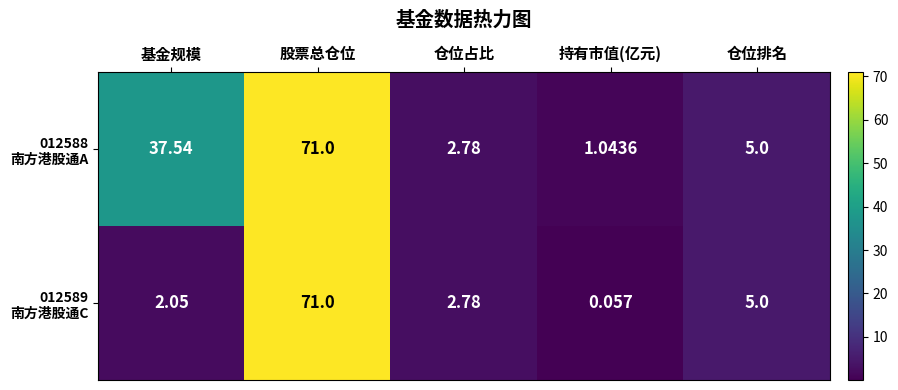

Which label corresponds to the largest value in the chart?

股票总仓位